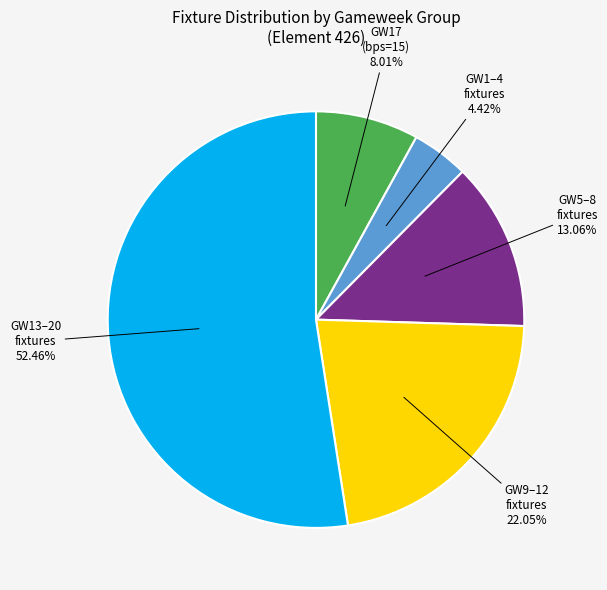

Does any single category account for the majority?

Yes